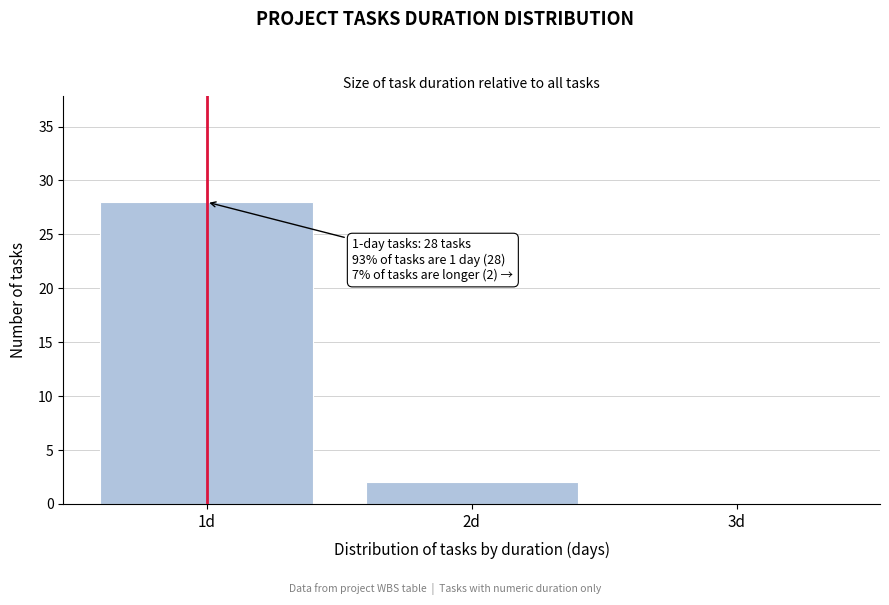

Over which range of the x-axis is the bar tallest?

0.5 to 1.5